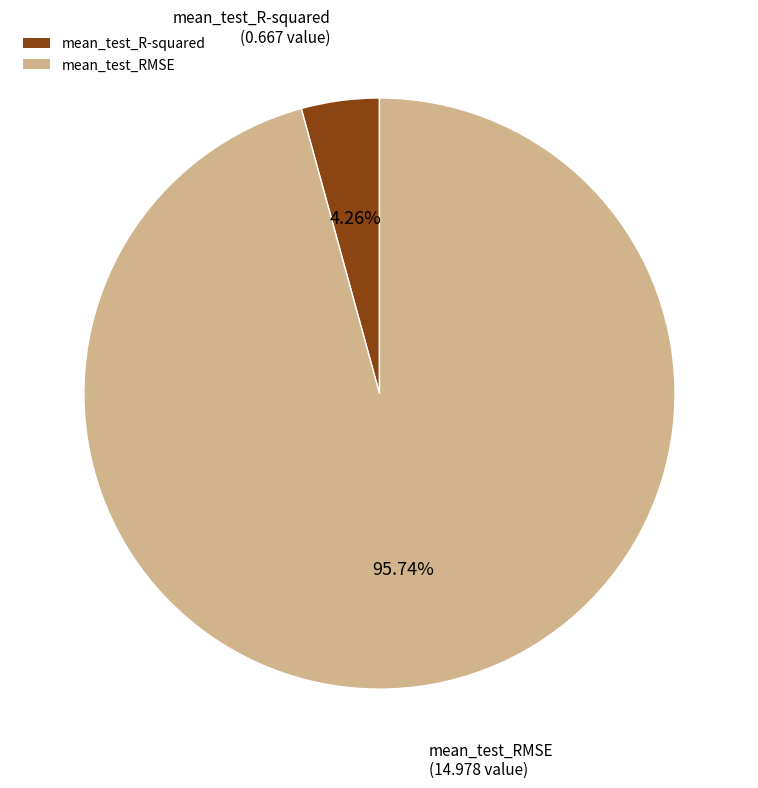

How many segments does this pie chart have?

2